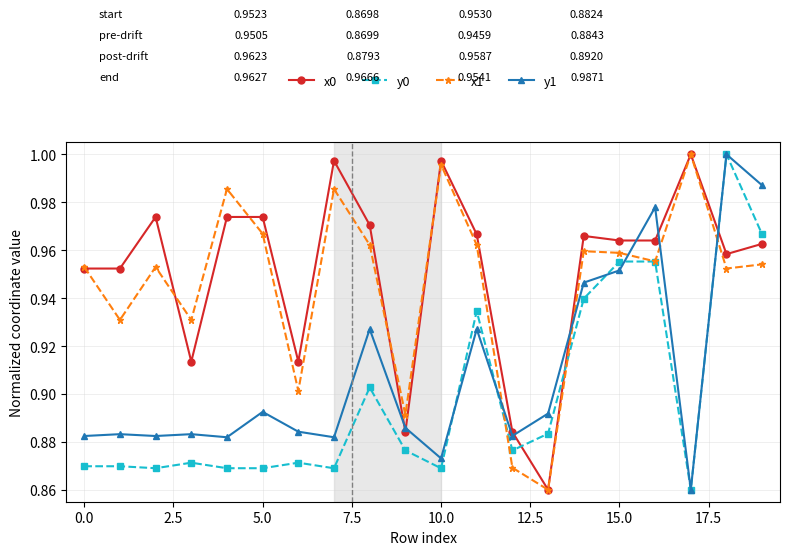

Which series ends up on top after the final intersection of y1 and x0?

y1